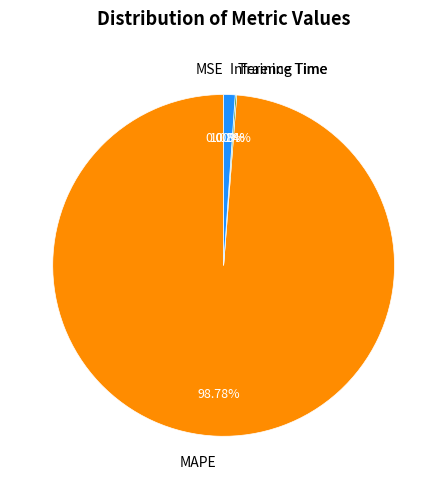

Is there a majority slice in this chart?

Yes